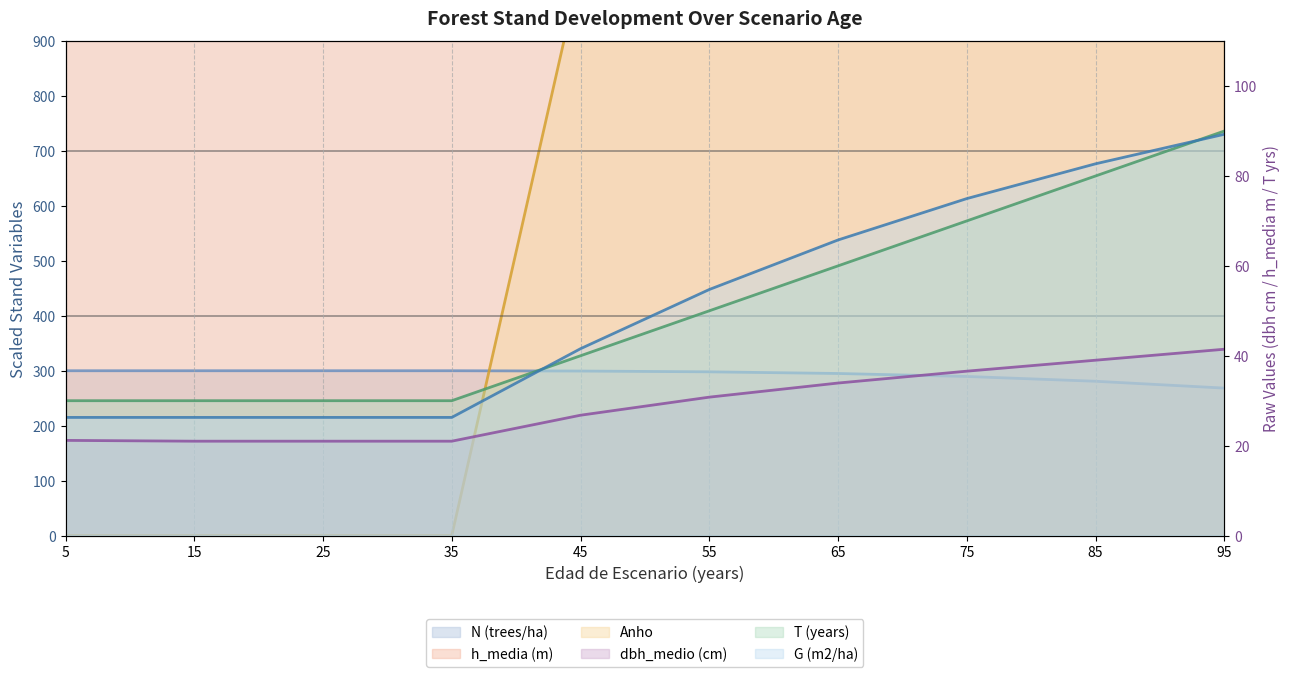

How many data points in h_media (m) are above 20825?

6